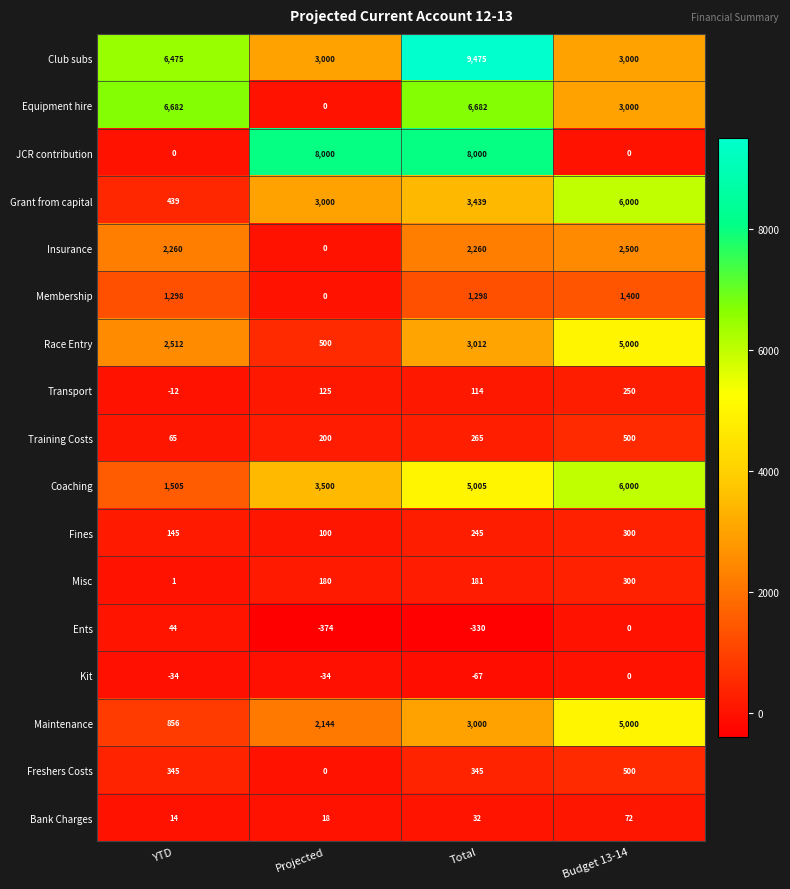

Is it true that Kit equals -67 at Total?

True